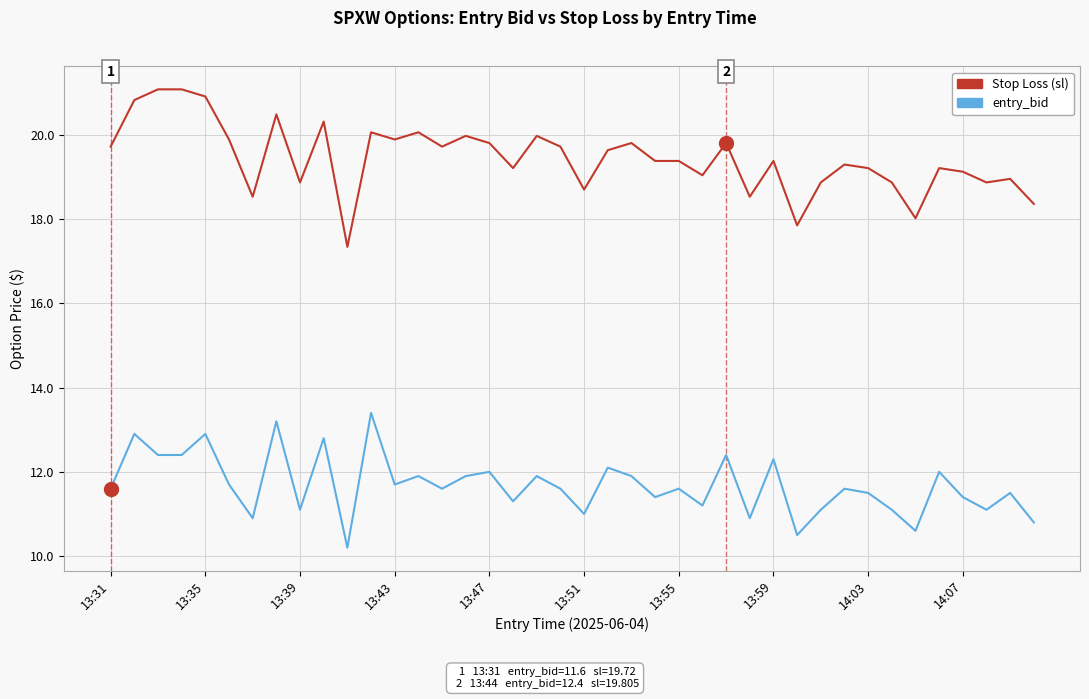

Rank the series by their maximum value, from lowest to highest.

entry_bid, Stop Loss (sl)